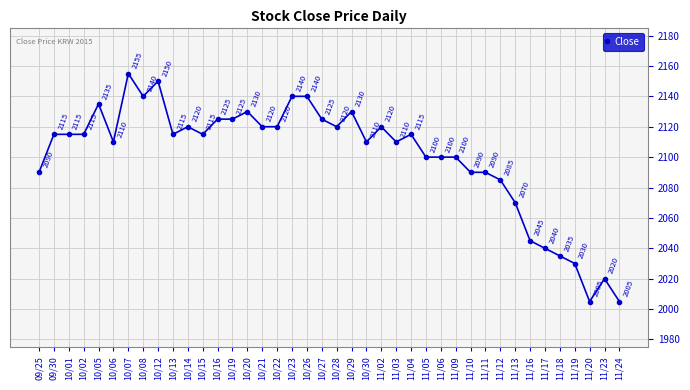

At which category does the chart reach its peak across all series?

10/07